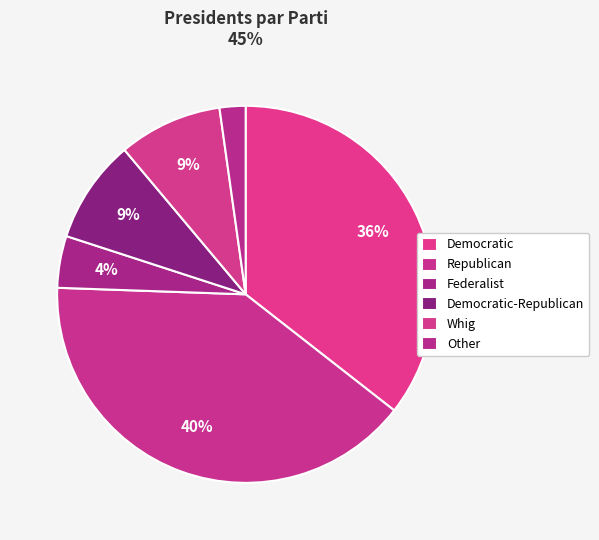

Is Federalist the majority of the pie?

No